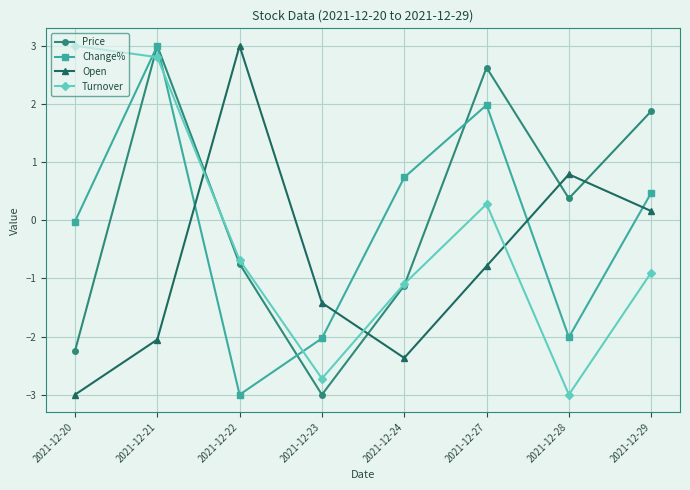

Is the value of Change% at 2021-12-23 greater than the value of Open at 2021-12-27?

No